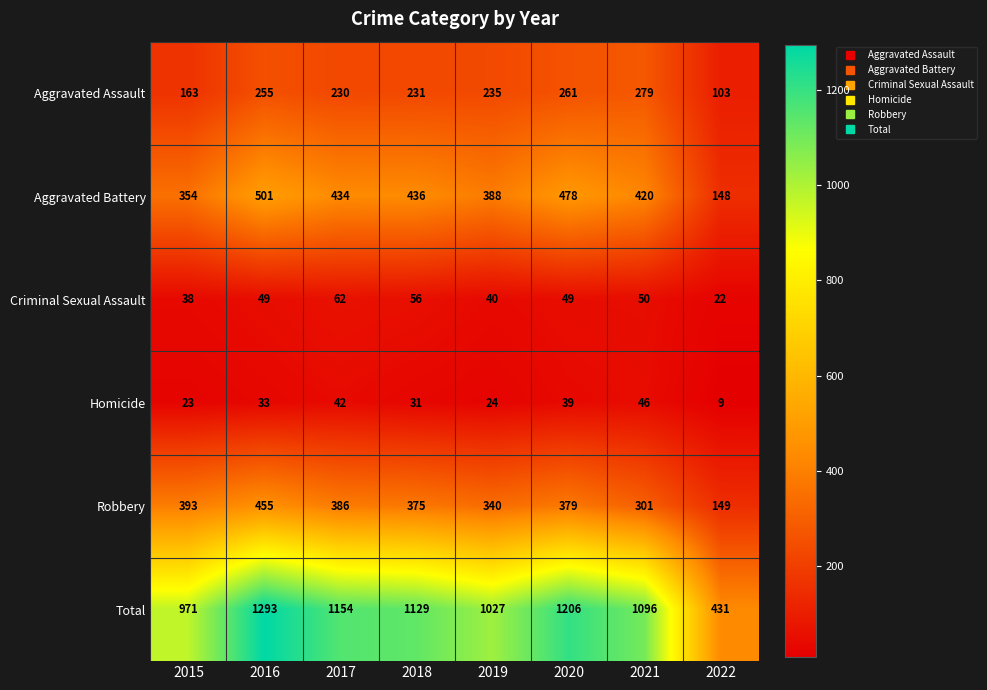

What is the difference between the Aggravated Battery values at 2017 and 2016?

67